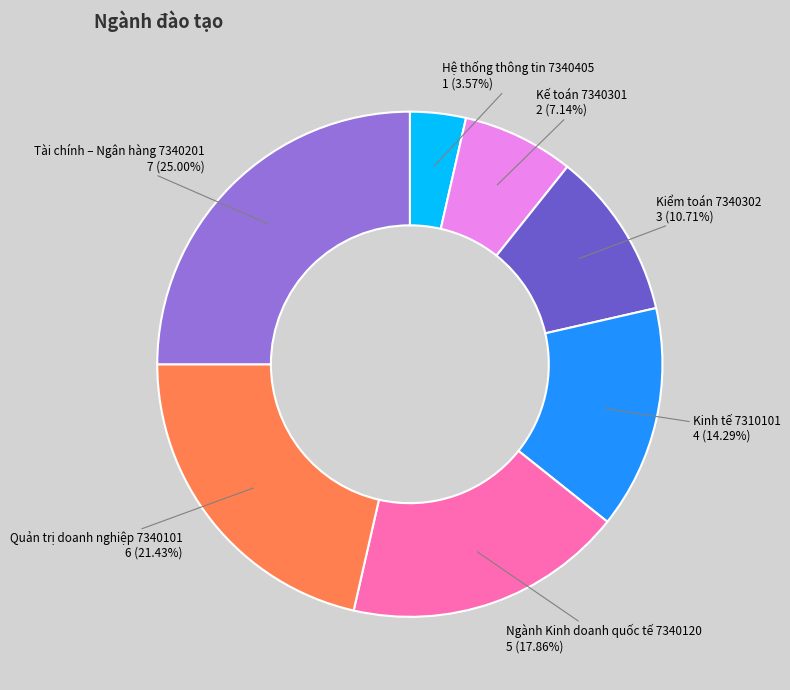

To the nearest percent, what percentage of the pie is Hệ thống thông tin 7340405?

4%